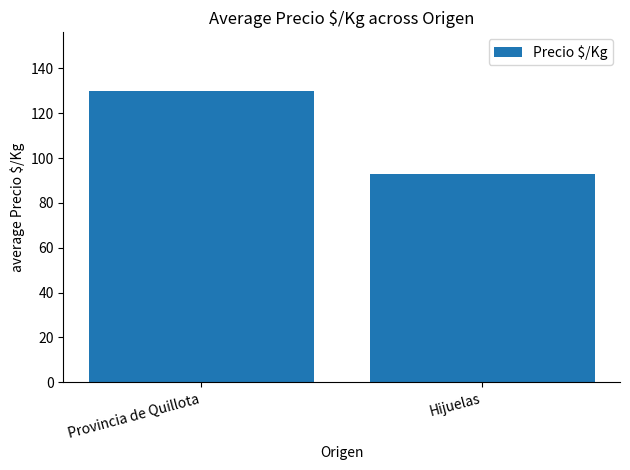

Are the bars grouped side by side (vs. stacked)?

No